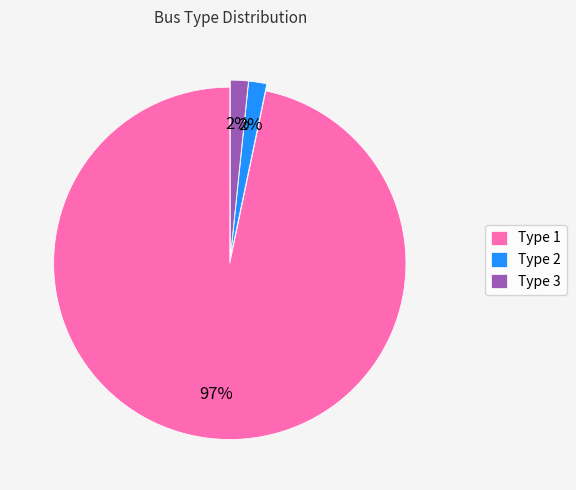

To the nearest percent, what is the combined percentage of Type 2 and Type 1?

98%